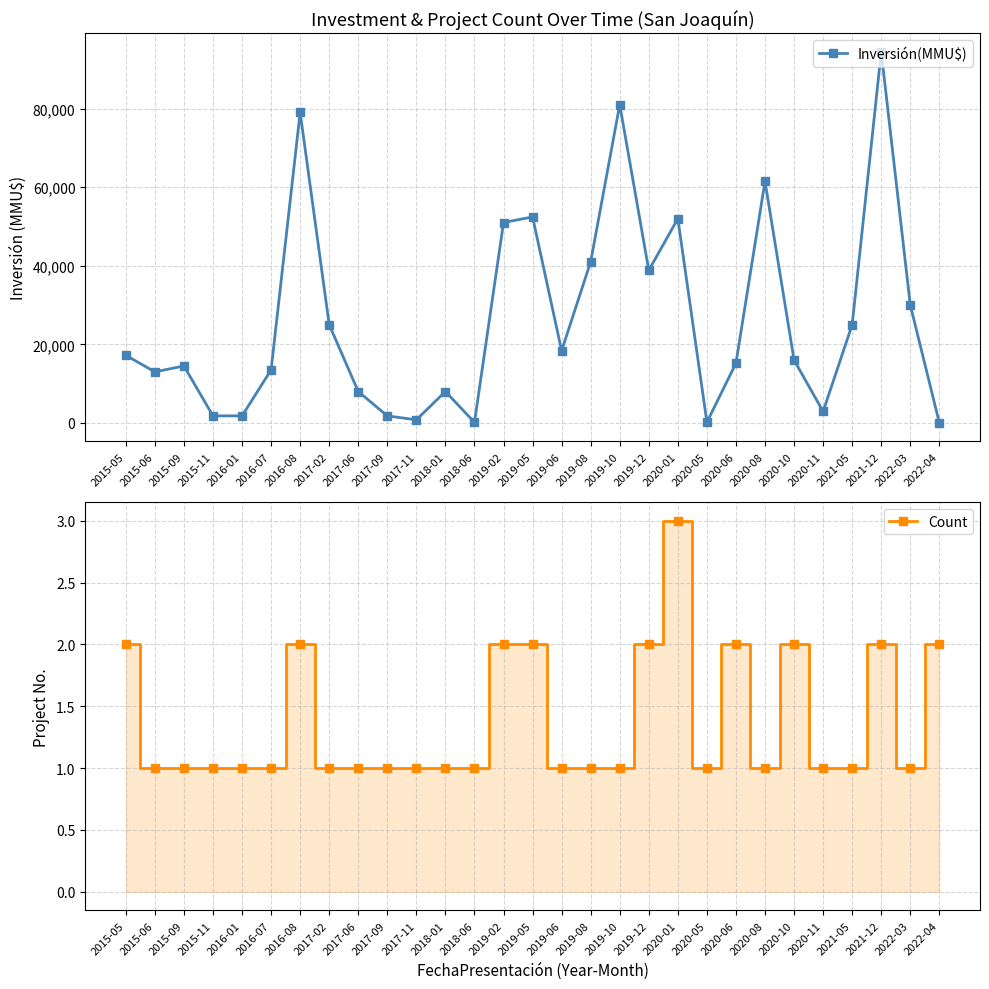

What is the spread (max minus min) of values at 2019-10?

80999